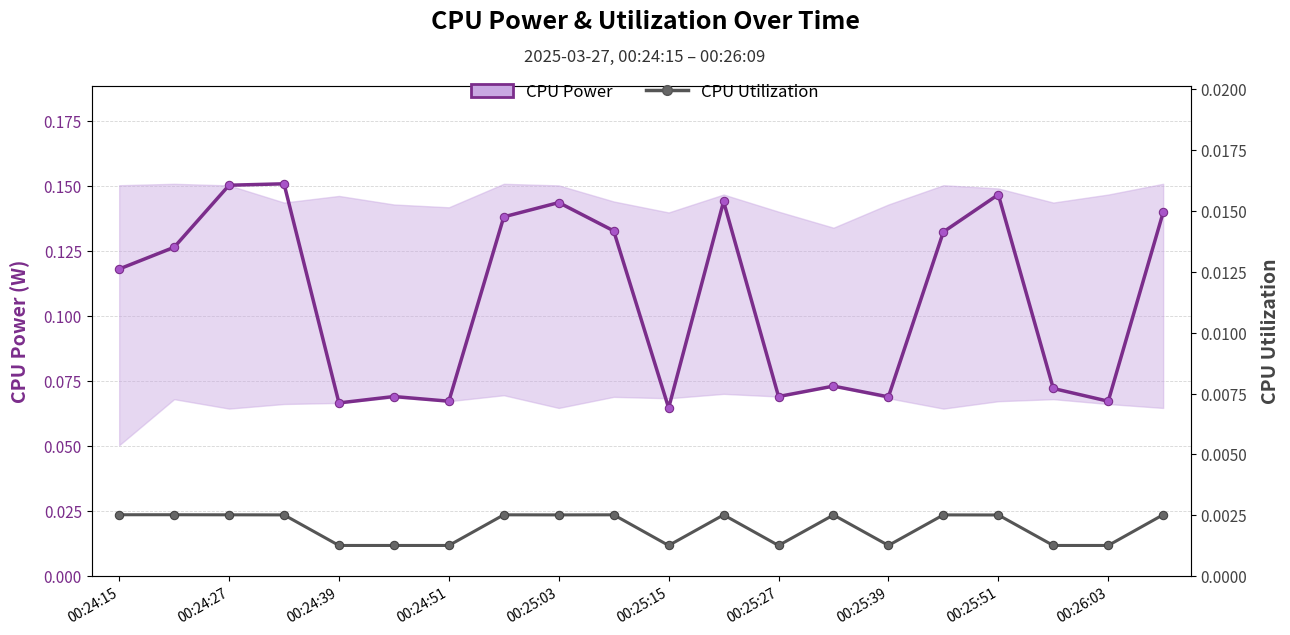

Between 00:25:39 and 00:25:51, which is larger?

00:25:51